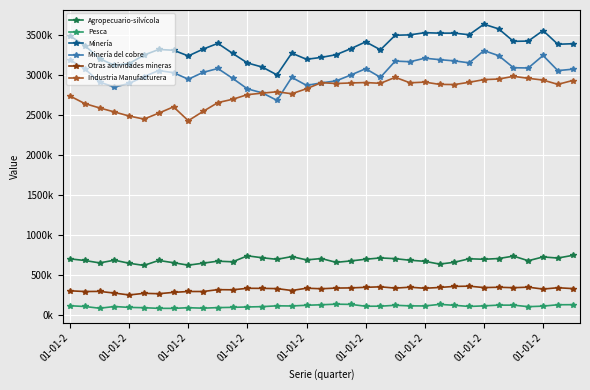

Rank the series by their maximum value, from highest to lowest.

Minería, Minería del cobre, Industria Manufacturera, Agropecuario-silvícola, Otras actividades mineras, Pesca